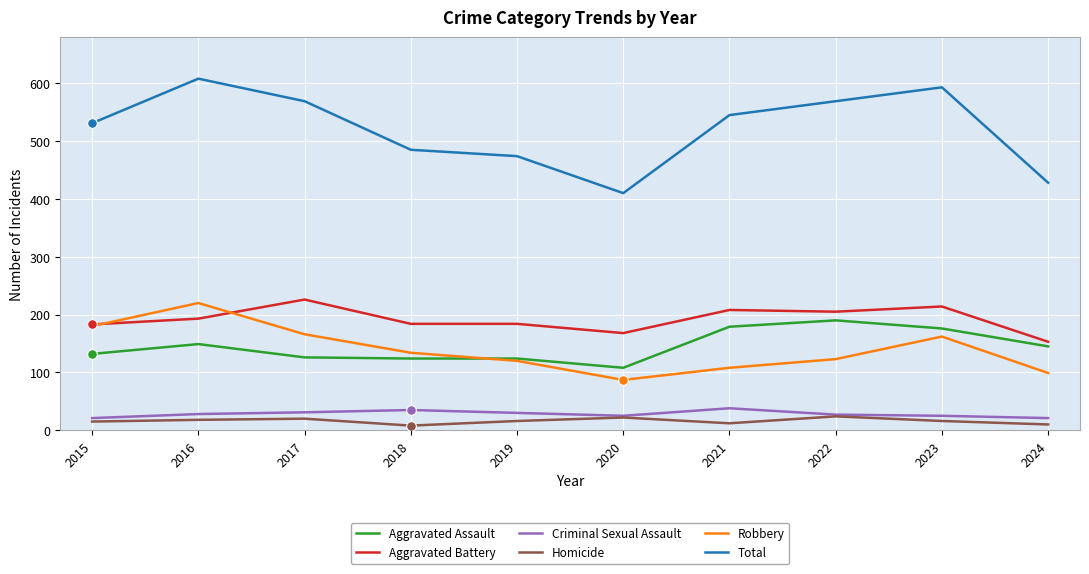

How many distinct data groups are displayed?

6